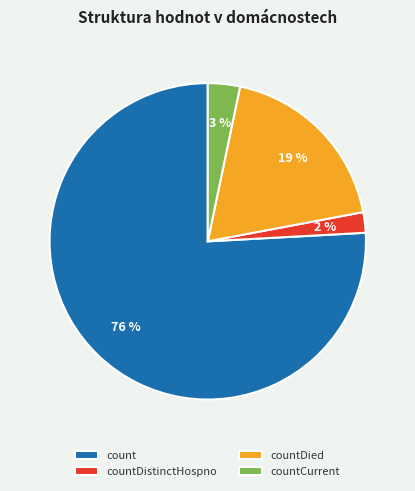

The count slice represents 76% of the pie. True or false?

True